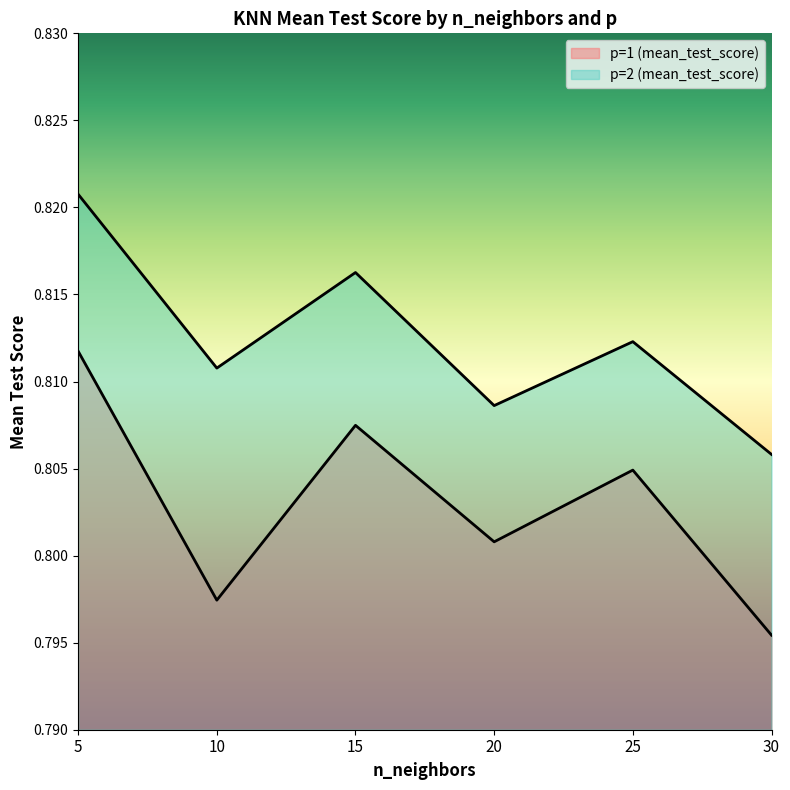

Rank the categories by p=2 (mean_test_score) value from highest to lowest.

5, 15, 25, 10, 20, 30